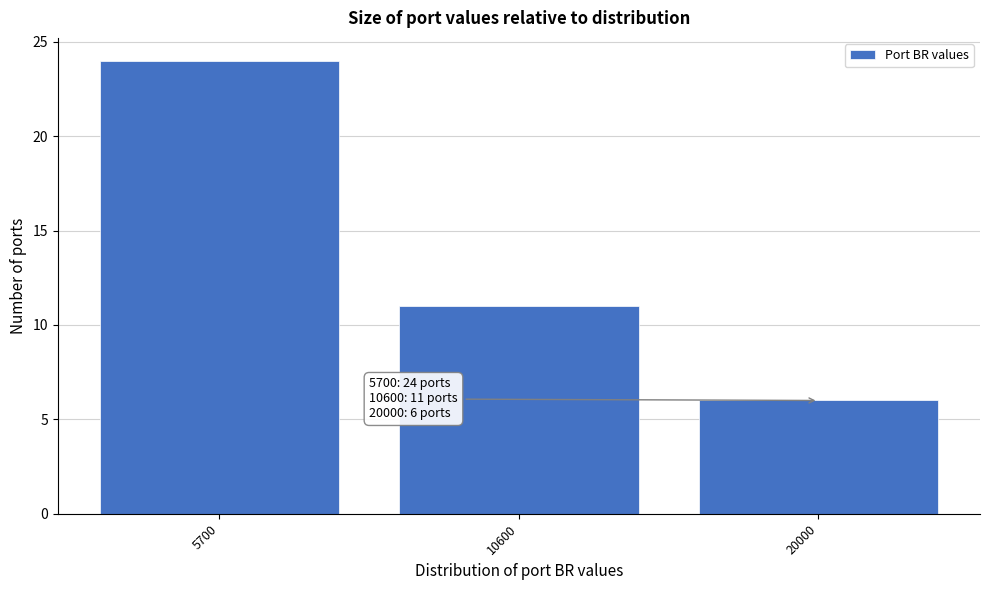

Reading left to right, list all the values displayed in this chart.

5700=24	10600=11	20000=6